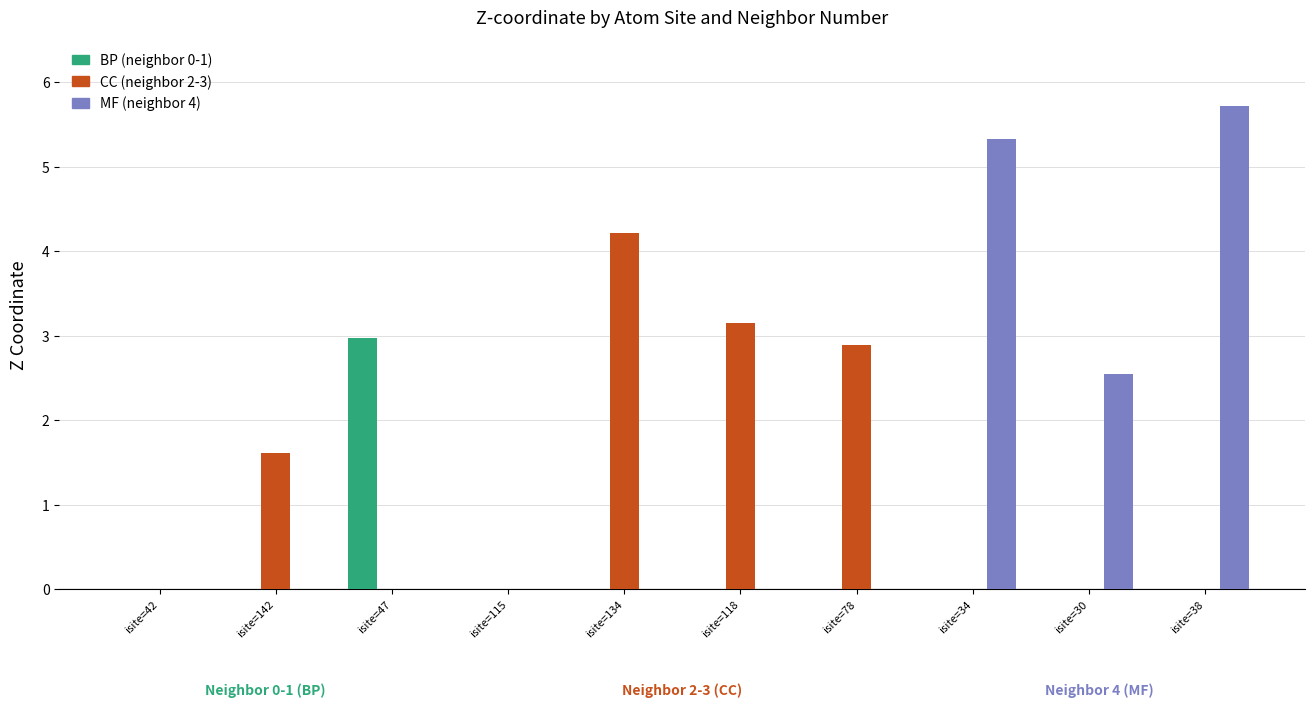

The value of MF (neighbor 4) at isite=47 is 3.0. True or false?

False